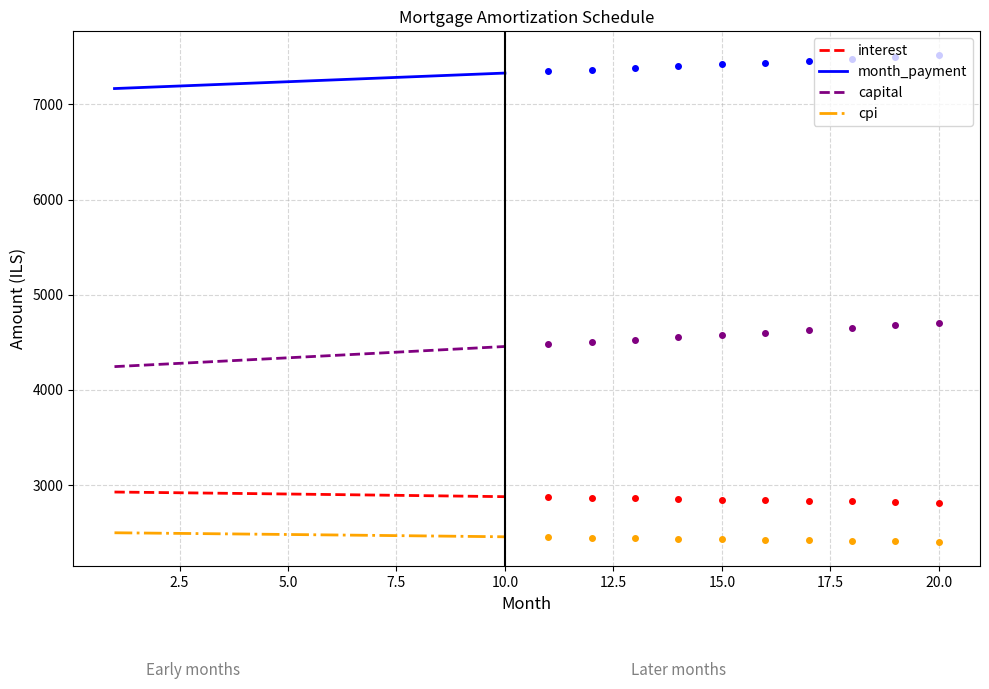

The value of capital at 5.0 is 6466.2. True or false?

False